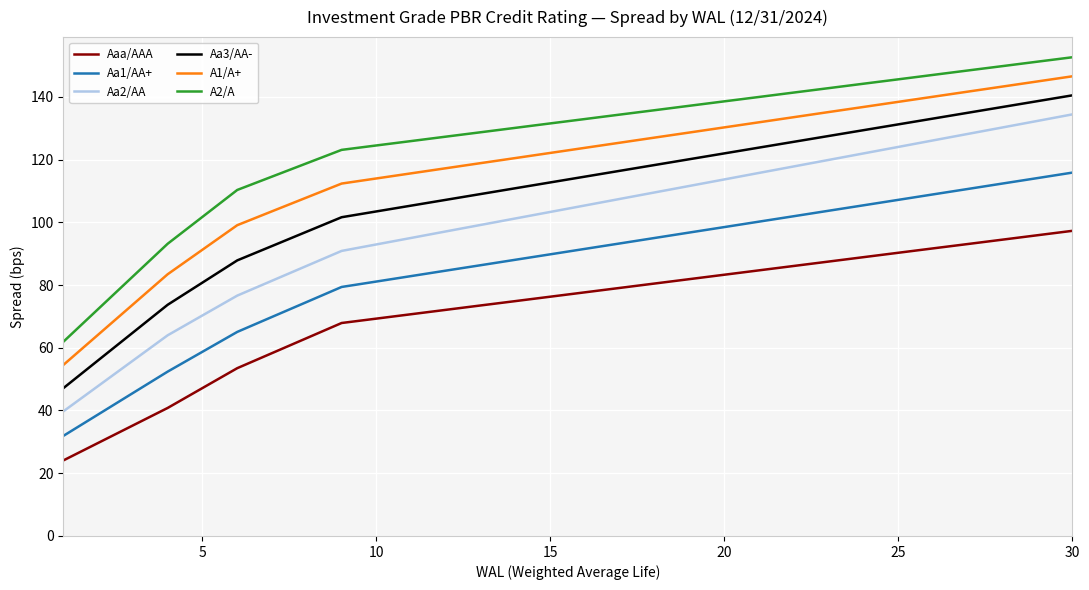

Which series has the largest range (max minus min)?

Aa2/AA